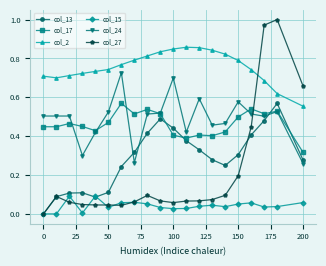

True or false: col_24 has more than 0 points higher than both neighbors.

True